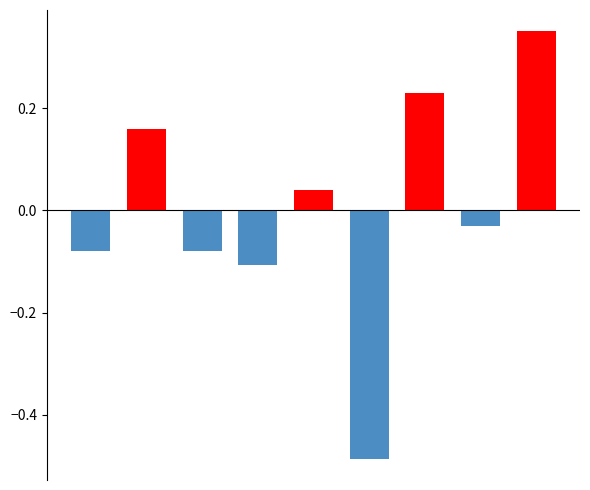

What is the difference between the maximum and minimum values?

0.8